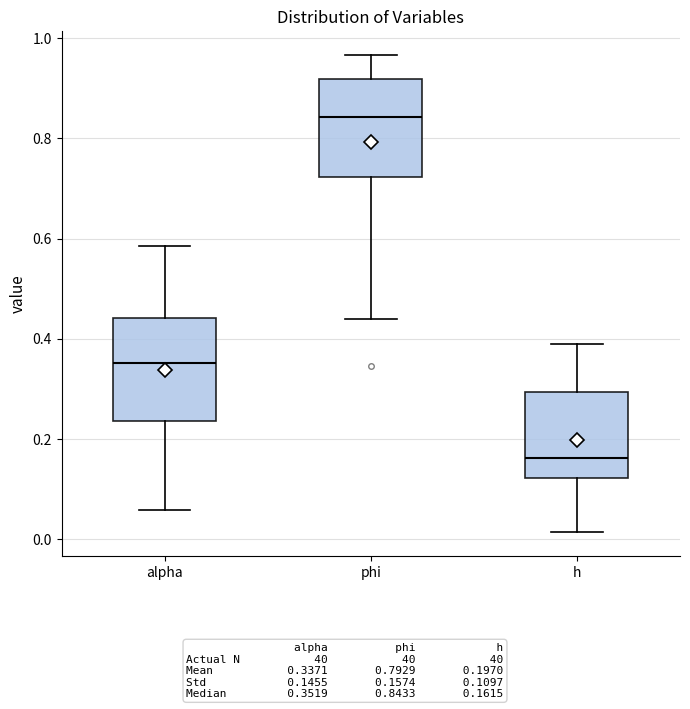

Where is the upper edge of the box for h on the y-axis? The values are not printed on the chart, so give them approximately, as read against the axis.

0.30